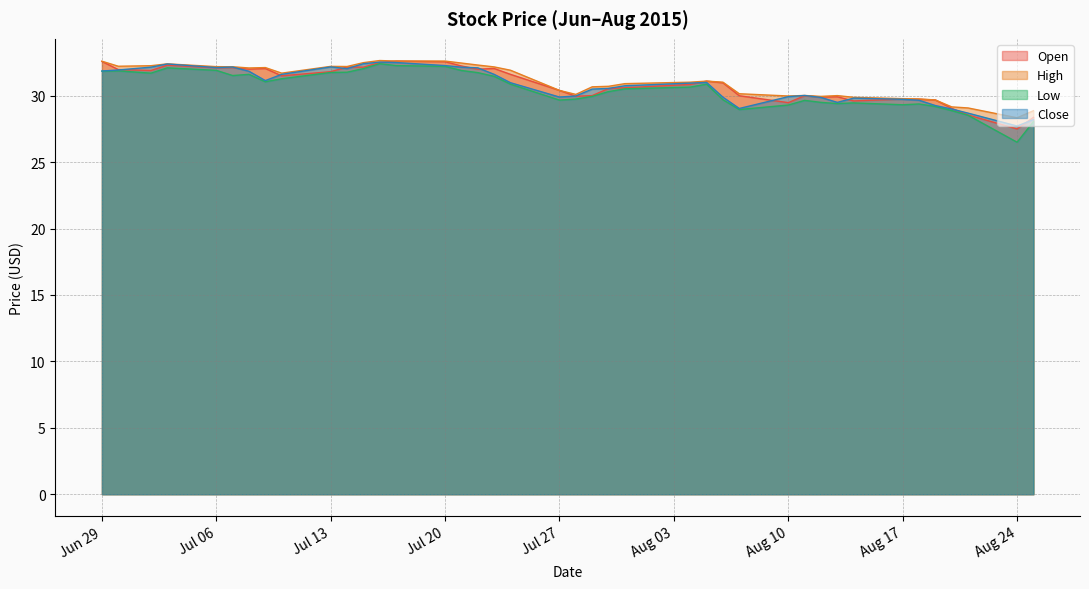

Where is the first local minimum for High?

2015-06-30